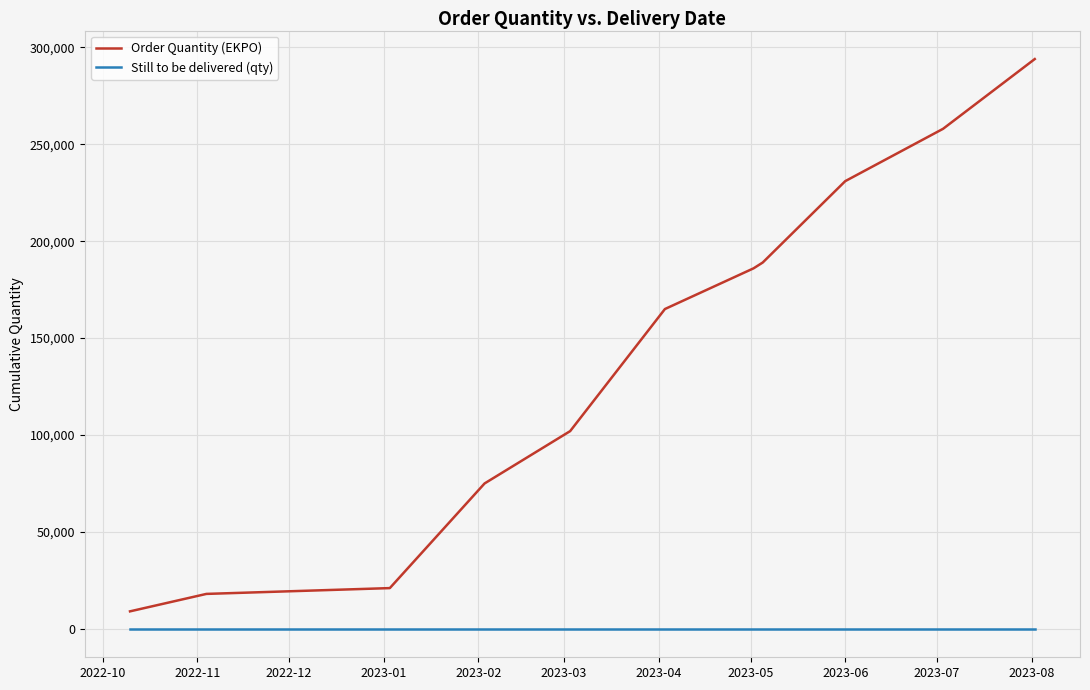

Which series has the largest total across all categories?

Order Quantity (EKPO)